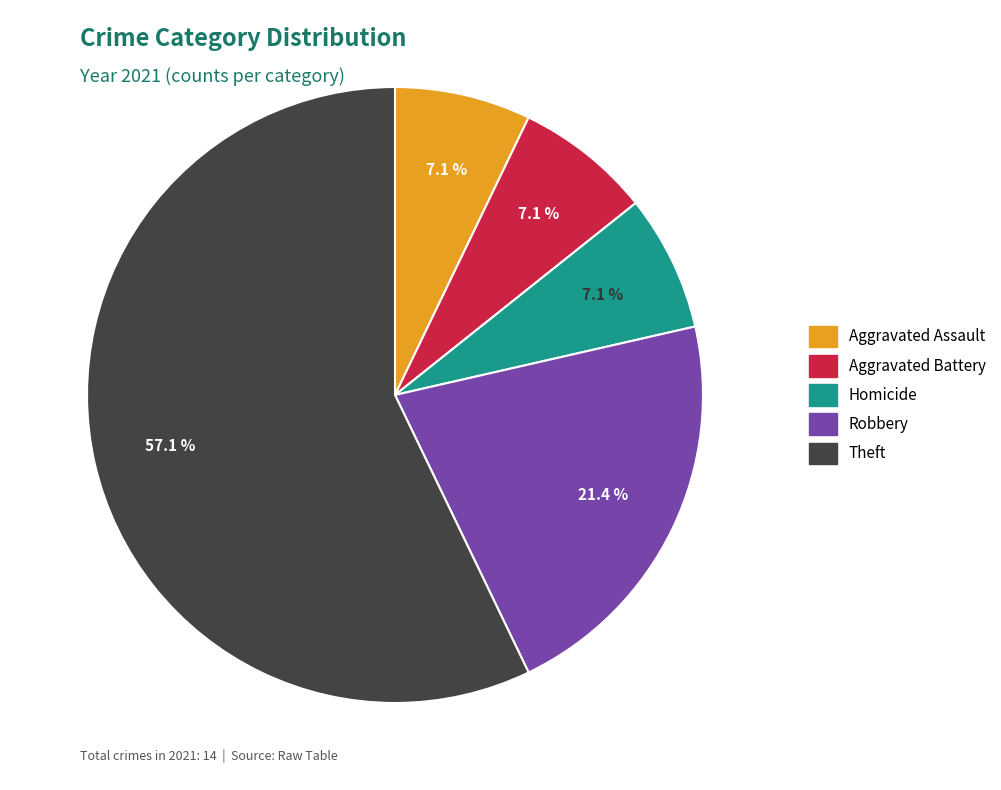

Does any single category account for the majority?

Yes